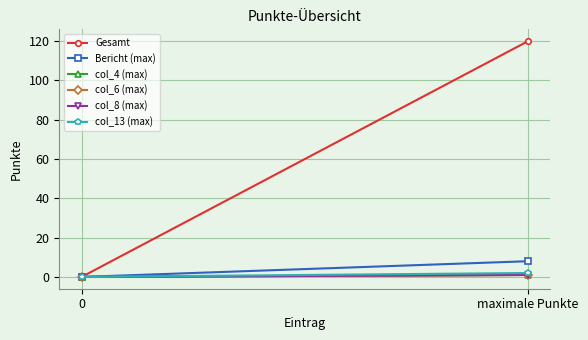

What are all the series names shown in the legend?

Gesamt, Bericht (max), col_4 (max), col_6 (max), col_8 (max), col_13 (max)